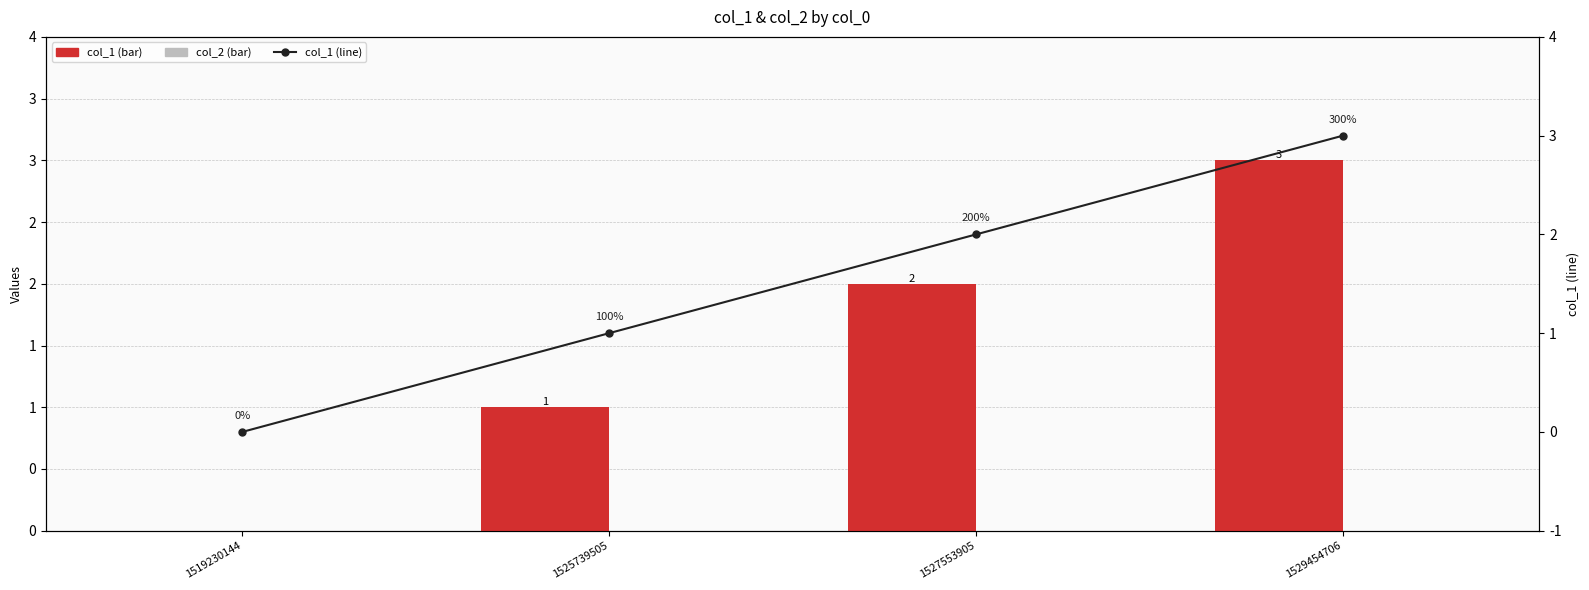

What are all the series names shown in the legend?

col_1, col_2, col_1 (line)